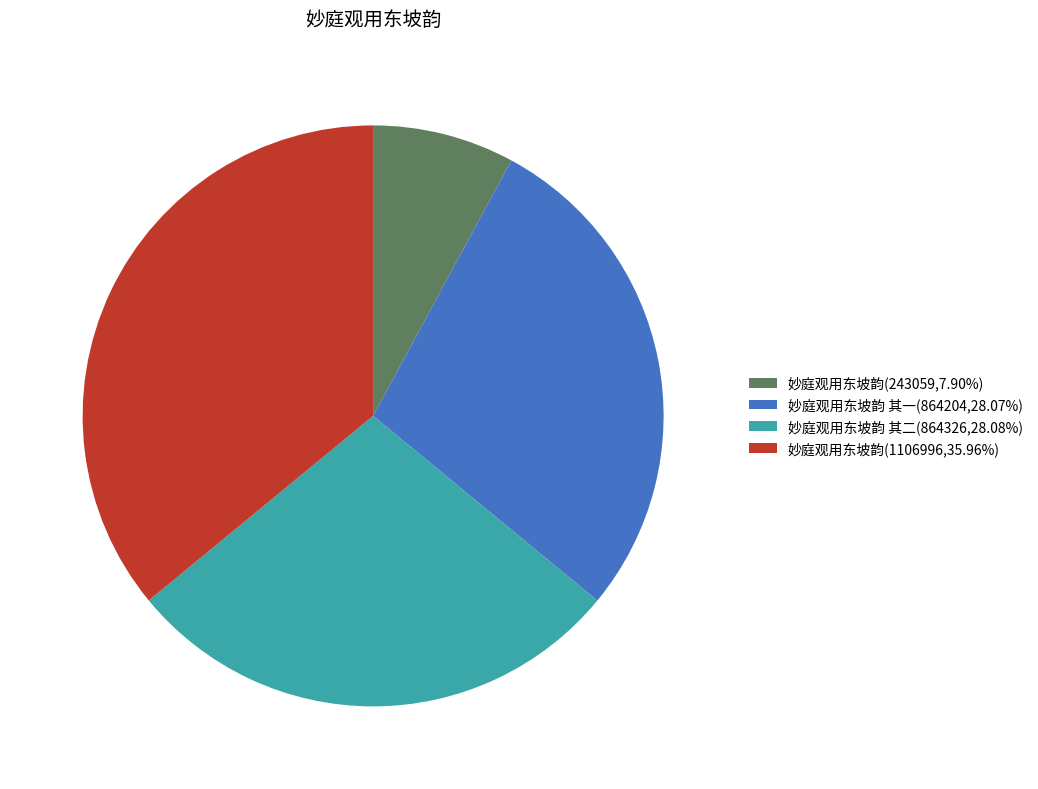

Count the number of slices in the pie.

4